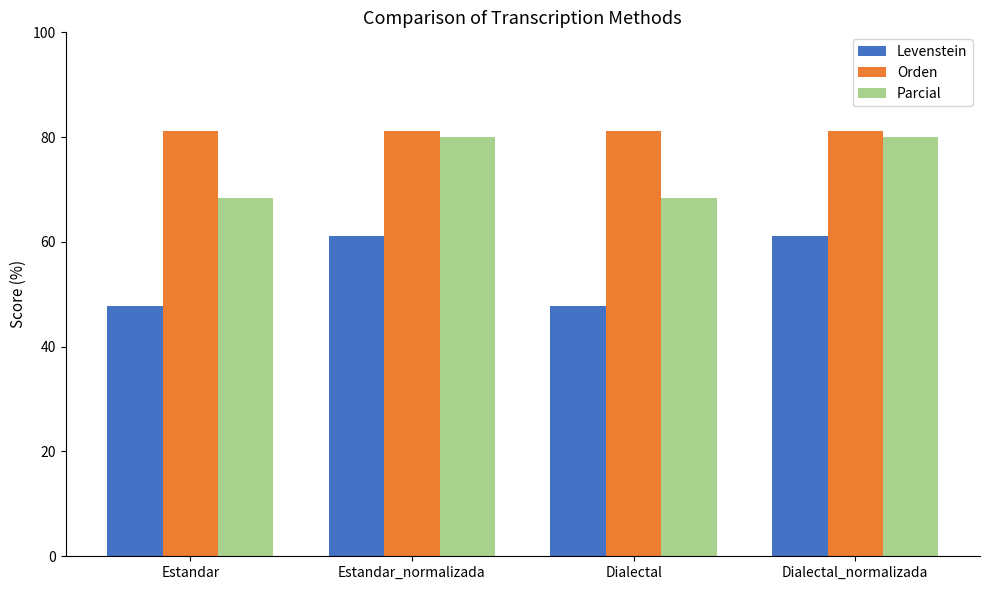

Is the value of Levenstein at Dialectal_normalizada greater than the value of Orden at Estandar_normalizada?

No